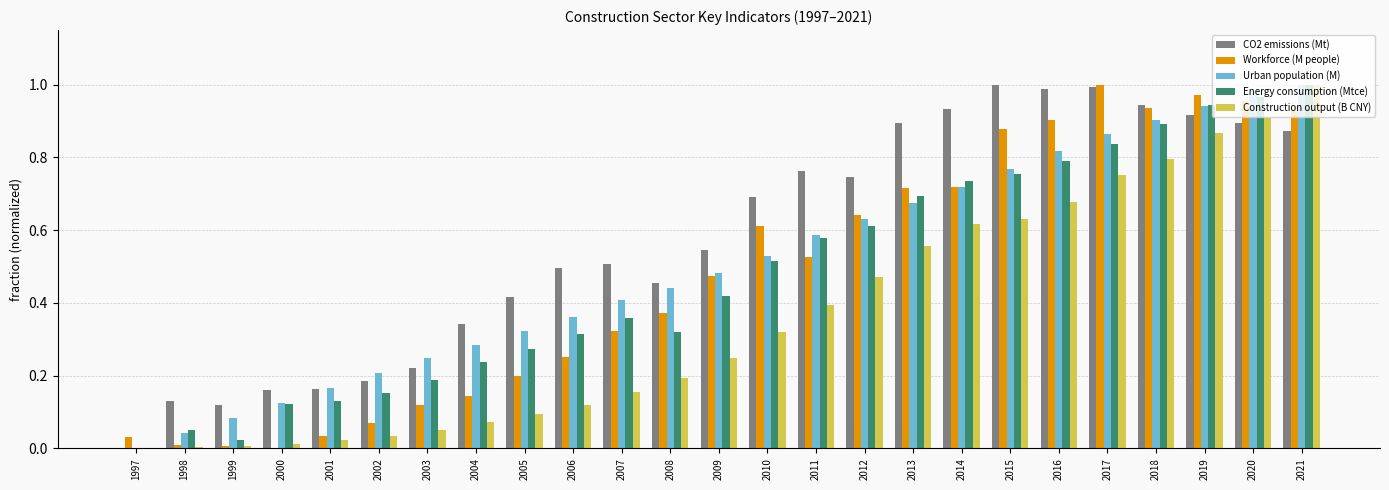

The value of CO2 emissions (Mt) at 2014 is 0.9. True or false?

True